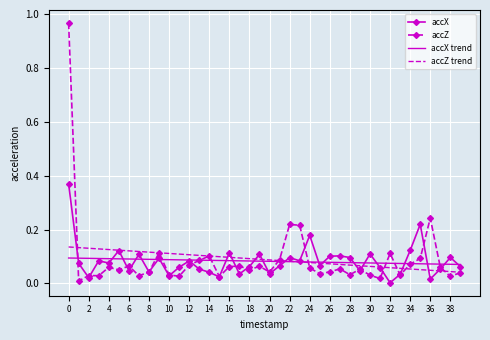

Which series has the largest range (max minus min)?

accZ